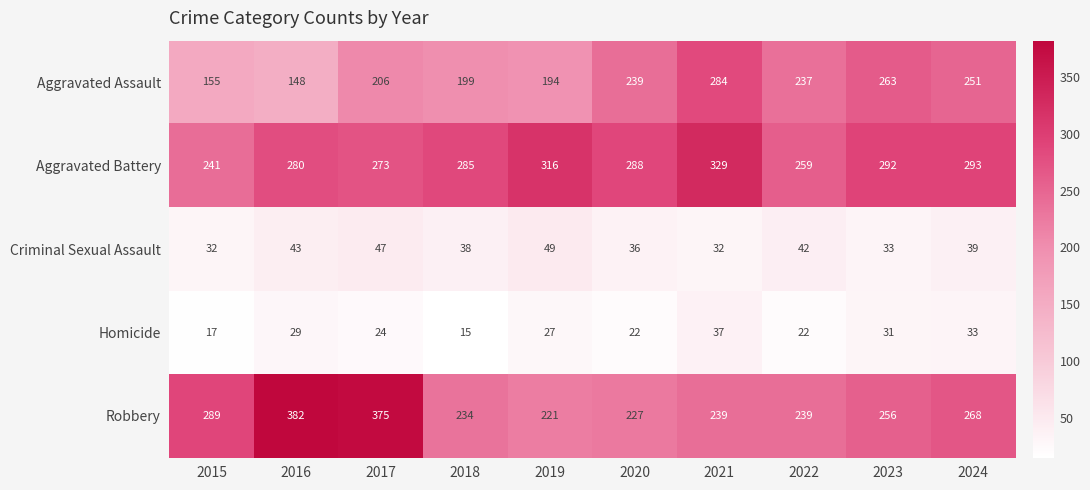

Is it true that Robbery equals 256 at 2023?

True